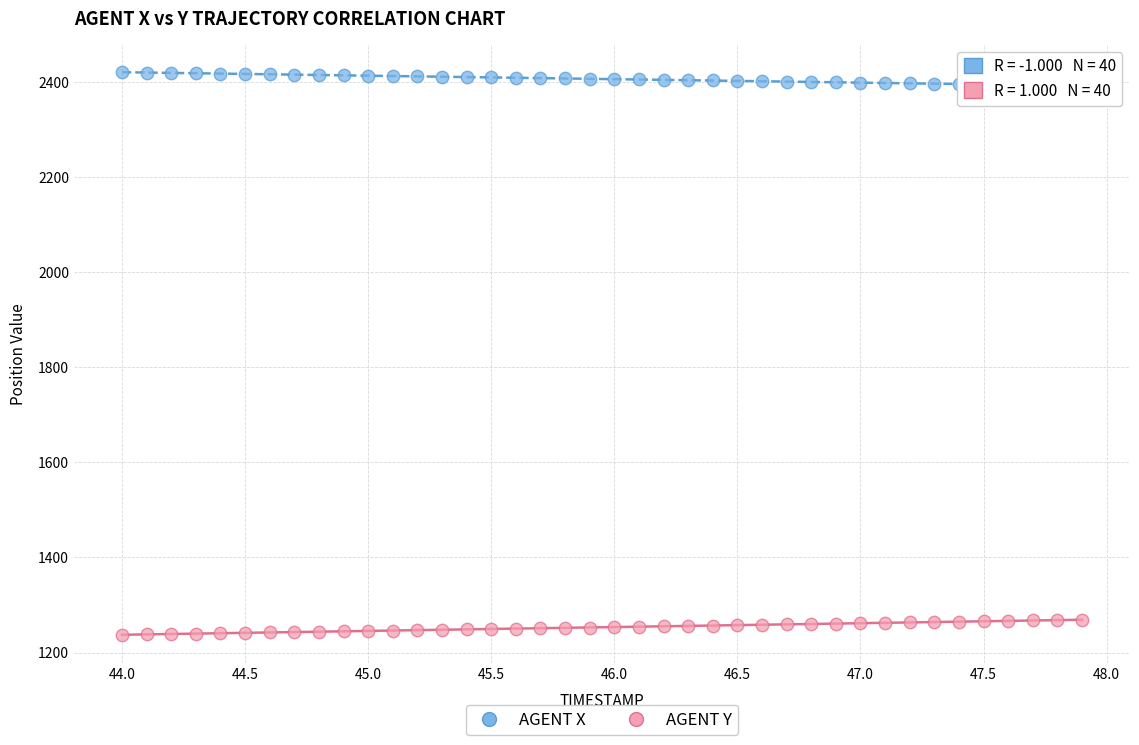

What are all the series names shown in the legend?

AGENT X, AGENT Y